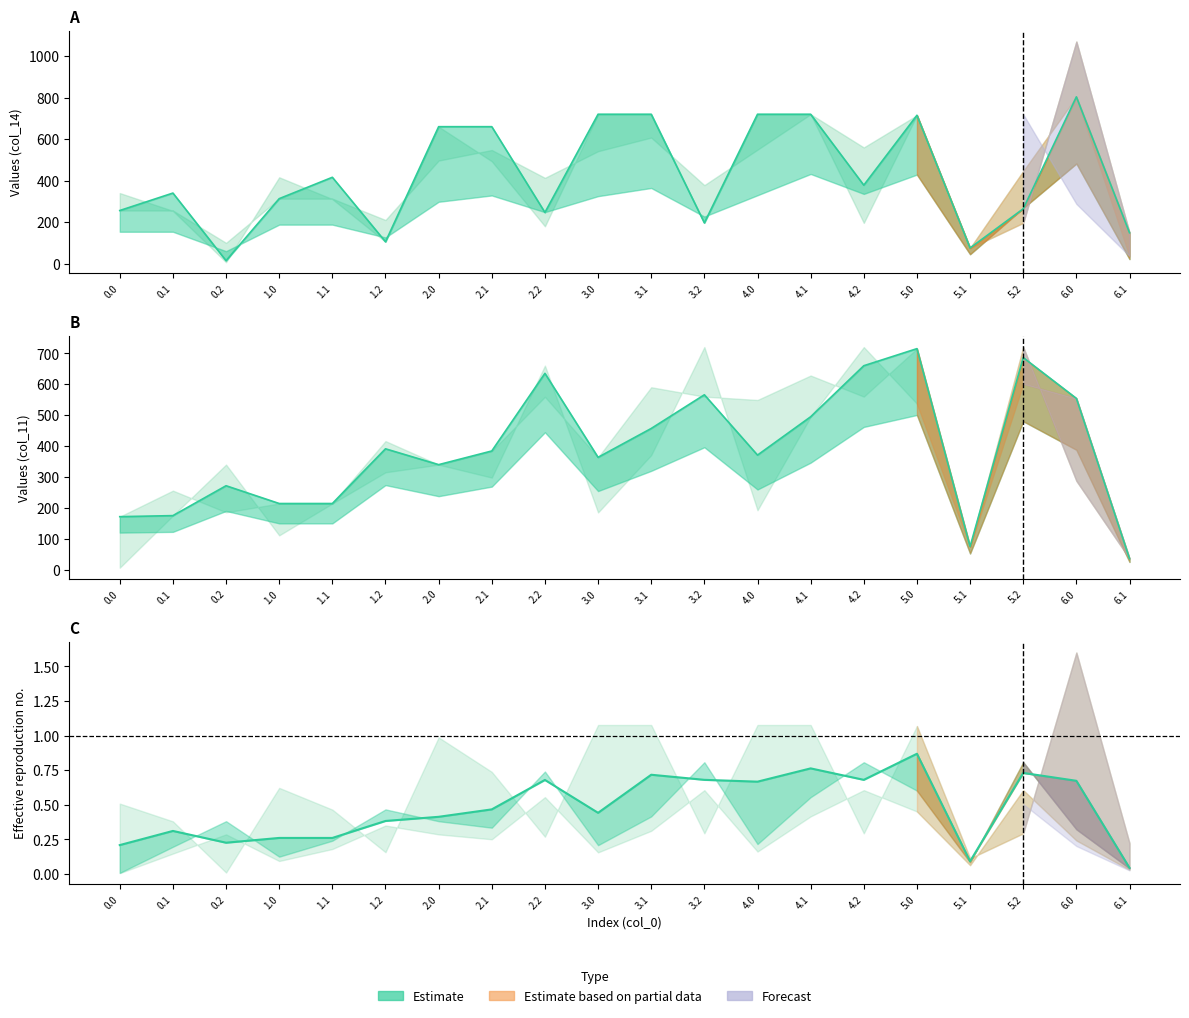

How many times do col_14 and col_11 cross each other?

10